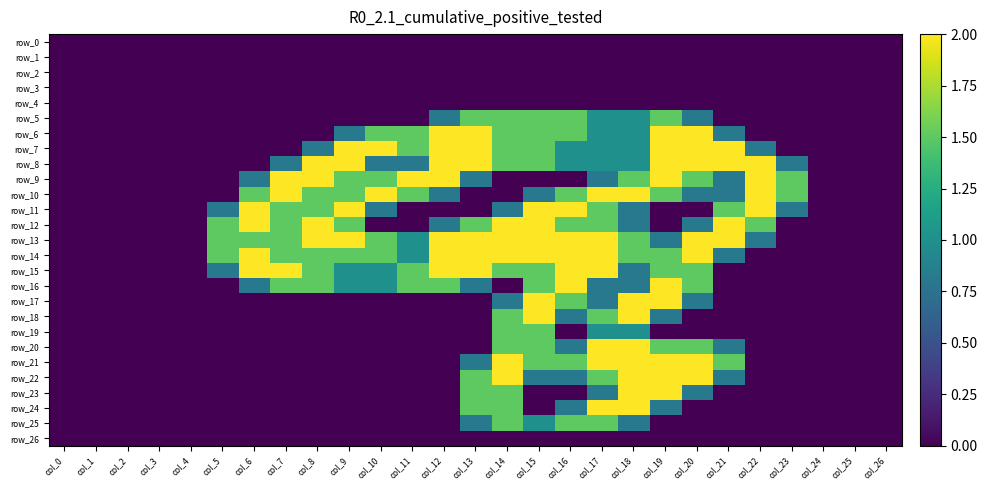

The value of row_26 at col_8 is 0.0. True or false?

True